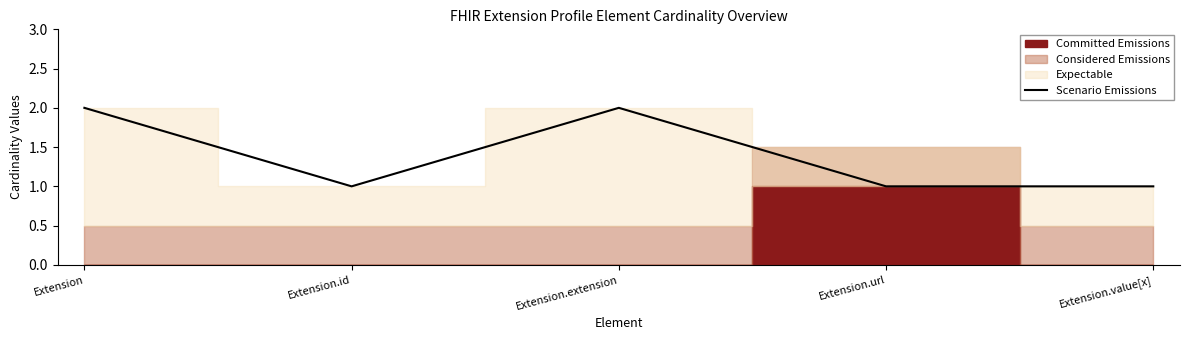

Reading left to right, what are all the values shown in this chart?

Extension=2	Extension.id=1	Extension.extension=2	Extension.url=1	Extension.value[x]=1